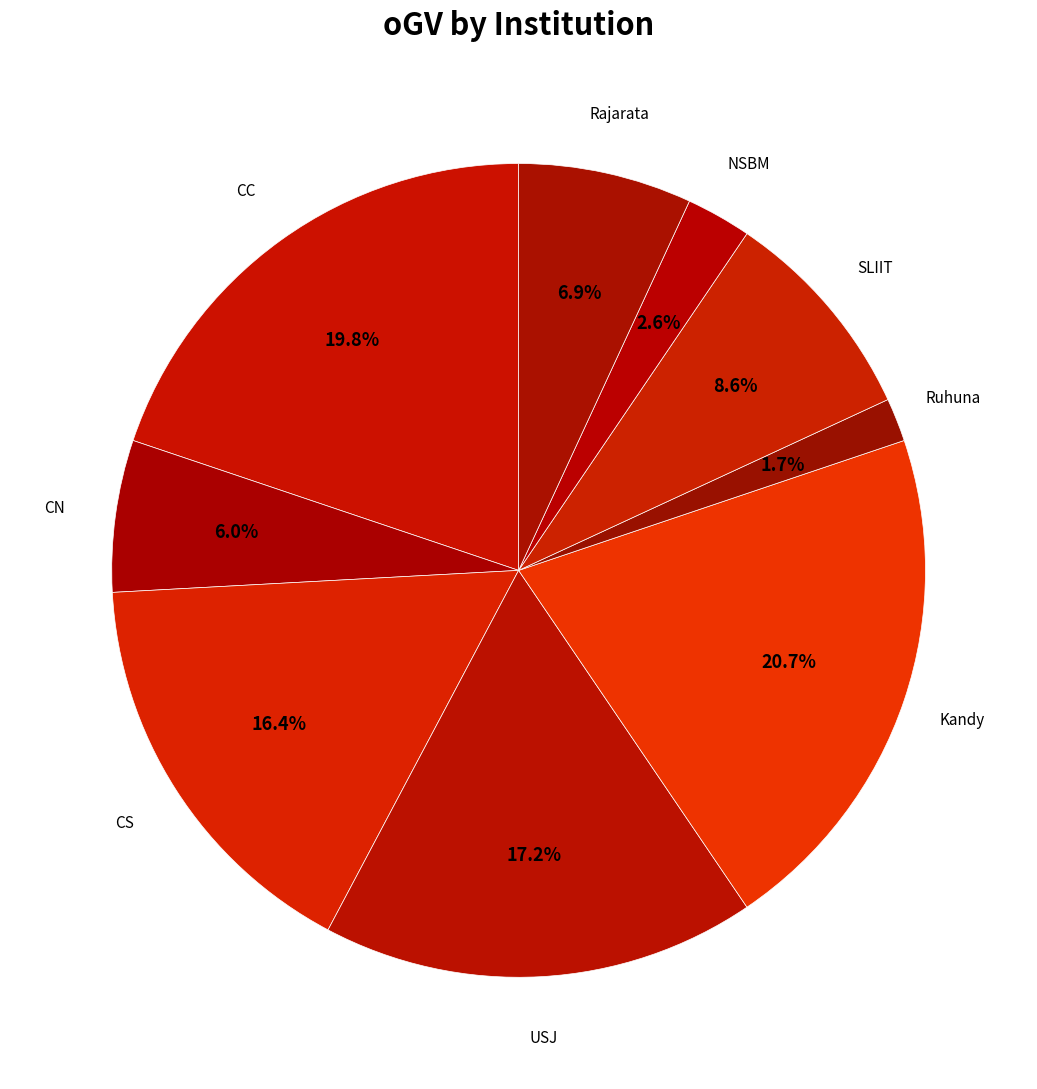

Count the number of slices in the pie.

9